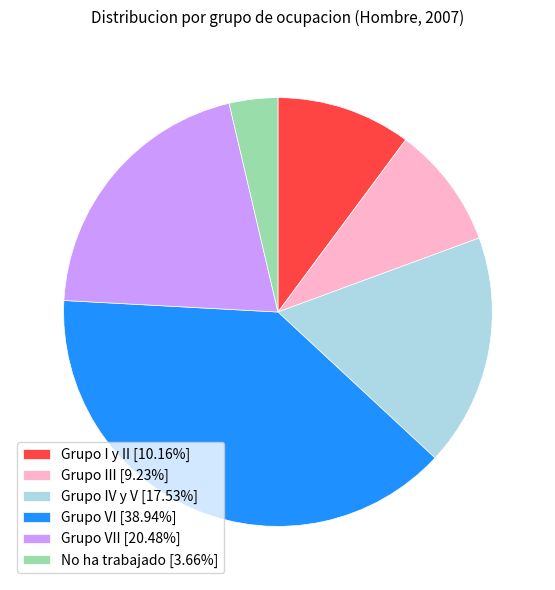

Is there any slice that represents more than half of the pie?

No